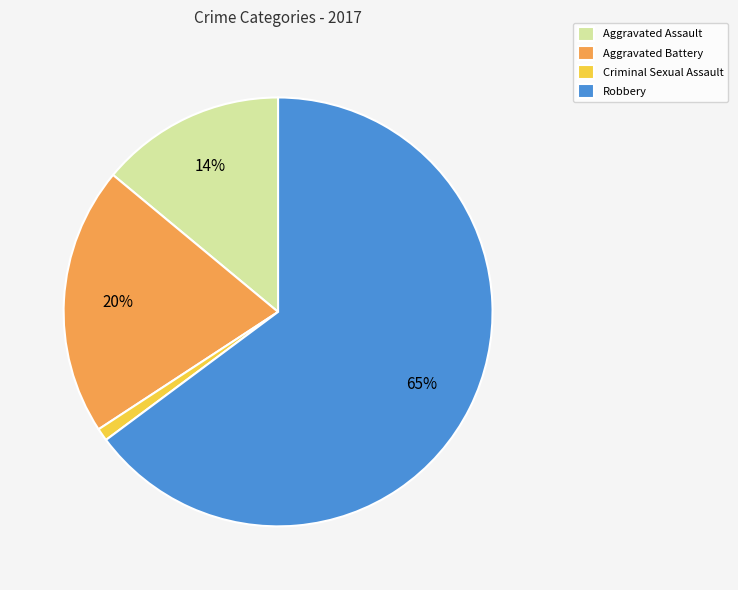

Does any single category account for the majority?

Yes